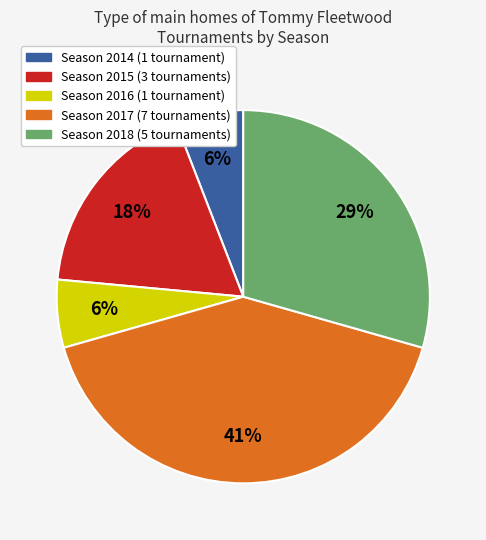

Which slice is the largest?

Season 2017 (7 tournaments)